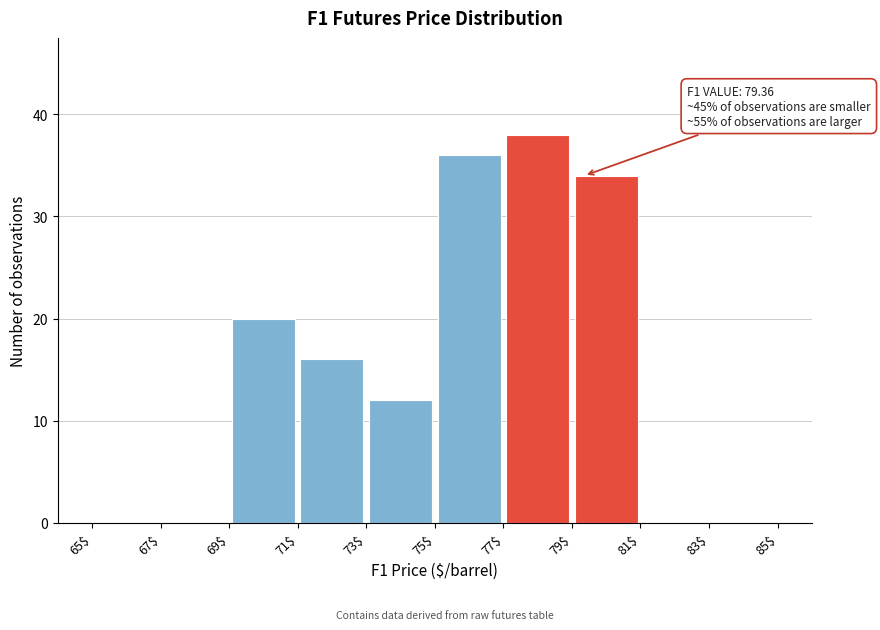

Over which range of the x-axis is the bar tallest?

77$ to 79$